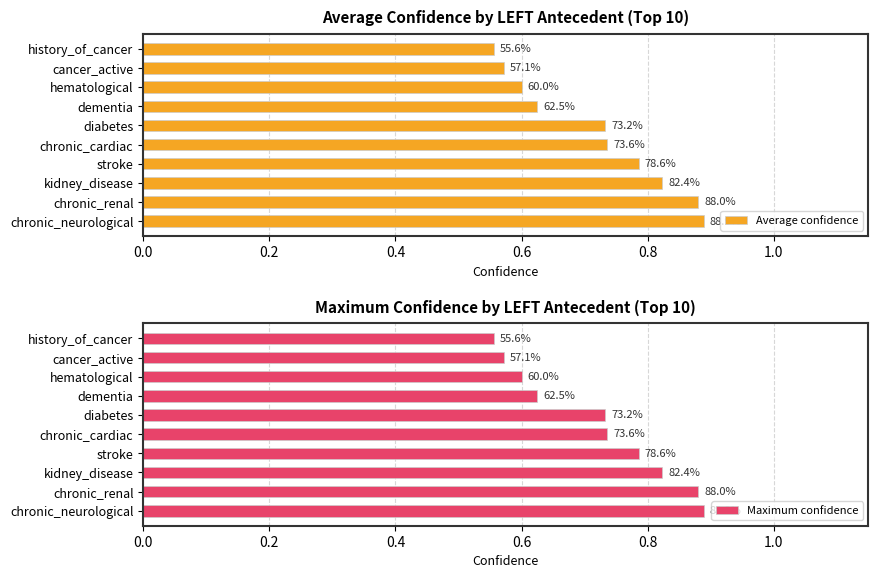

What is the sum of all Average confidence values?

7.2